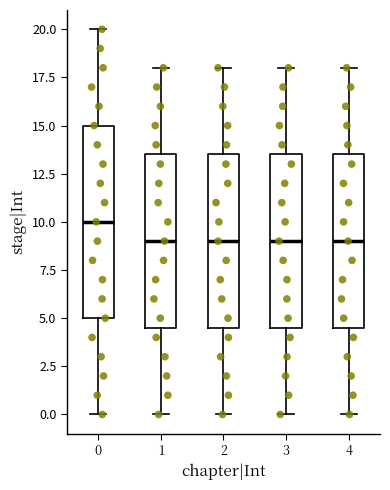

Reading left to right, transcribe this box plot: for each box, give where its median line is, the range the box spans, and where its two whiskers end, as read against the y-axis. The values are not printed on the chart, so give them approximately, as read against the axis.

0: median 10.0, box 5.0 to 15.0, whiskers 0.0 to 20.0
1: median 9.0, box 4.5 to 13.5, whiskers 0.0 to 18.0
2: median 9.0, box 4.5 to 13.5, whiskers 0.0 to 18.0
3: median 9.0, box 4.5 to 13.5, whiskers 0.0 to 18.0
4: median 9.0, box 4.5 to 13.5, whiskers 0.0 to 18.0